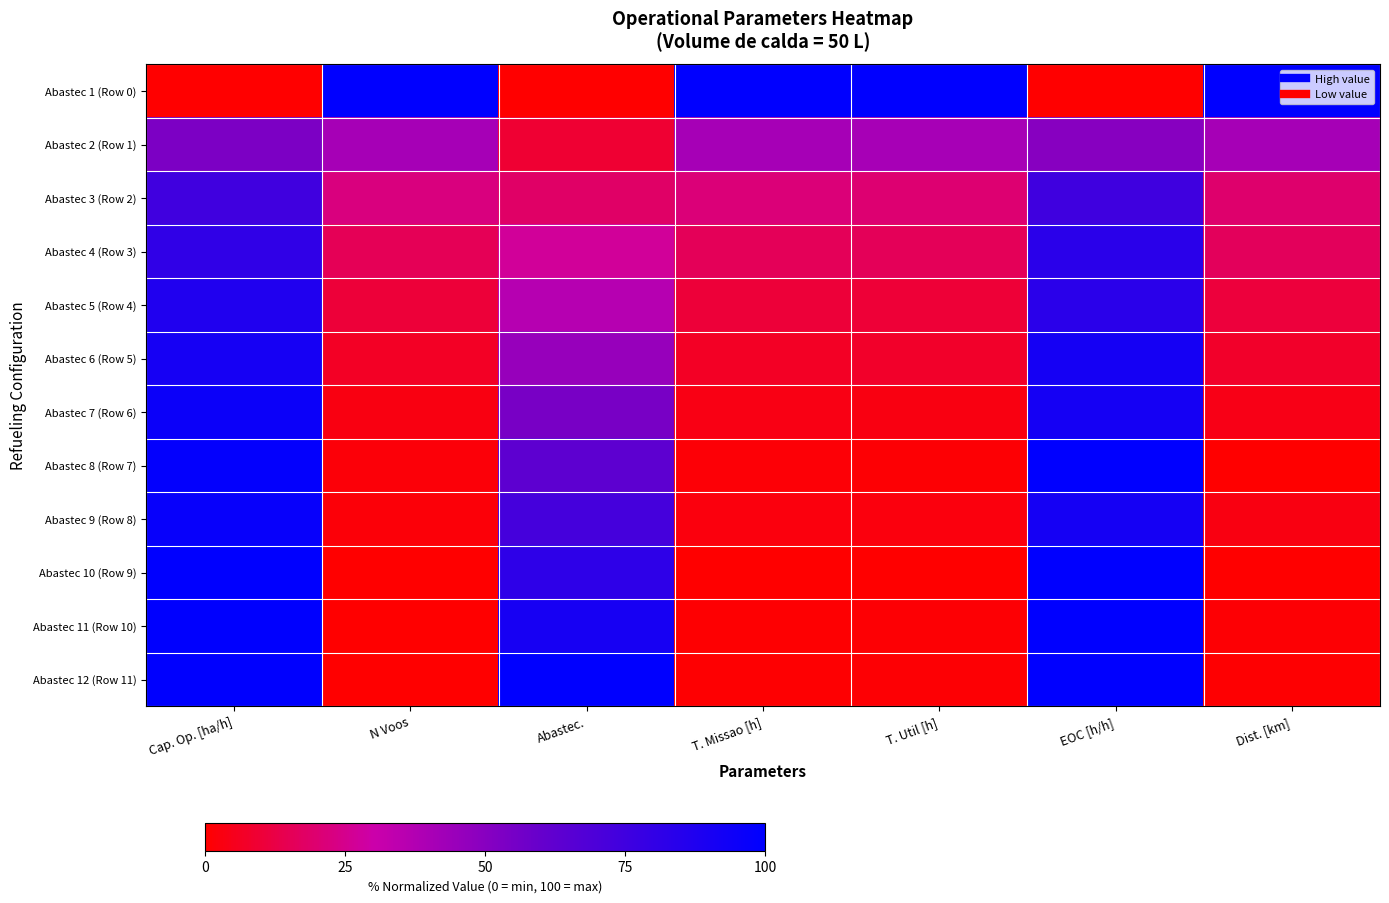

Reading right to left, extract all data points from this chart.

Abastec 1 (Row 0): Dist. [km]=100.0	EOC [h/h]=0.0	T. Util [h]=100.0	T. Missao [h]=100.0	Abastec.=0.0	N Voos=100.0	Cap. Op. [ha/h]=0.0
Abastec 2 (Row 1): Dist. [km]=41.2	EOC [h/h]=50.0	T. Util [h]=40.8	T. Missao [h]=41.4	Abastec.=9.1	N Voos=41.4	Cap. Op. [ha/h]=53.3
Abastec 3 (Row 2): Dist. [km]=19.3	EOC [h/h]=75.0	T. Util [h]=20.0	T. Missao [h]=21.3	Abastec.=18.2	N Voos=22.4	Cap. Op. [ha/h]=74.9
Abastec 4 (Row 3): Dist. [km]=16.4	EOC [h/h]=83.3	T. Util [h]=15.8	T. Missao [h]=15.7	Abastec.=27.3	N Voos=15.5	Cap. Op. [ha/h]=81.0
Abastec 5 (Row 4): Dist. [km]=10.8	EOC [h/h]=83.3	T. Util [h]=10.0	T. Missao [h]=10.4	Abastec.=36.4	N Voos=10.3	Cap. Op. [ha/h]=87.4
Abastec 6 (Row 5): Dist. [km]=7.7	EOC [h/h]=91.7	T. Util [h]=7.5	T. Missao [h]=6.8	Abastec.=45.5	N Voos=6.9	Cap. Op. [ha/h]=91.4
Abastec 7 (Row 6): Dist. [km]=3.9	EOC [h/h]=91.7	T. Util [h]=3.3	T. Missao [h]=3.6	Abastec.=54.5	N Voos=3.4	Cap. Op. [ha/h]=95.6
Abastec 8 (Row 7): Dist. [km]=0.2	EOC [h/h]=100.0	T. Util [h]=0.8	T. Missao [h]=1.2	Abastec.=63.6	N Voos=1.7	Cap. Op. [ha/h]=98.6
Abastec 9 (Row 8): Dist. [km]=3.2	EOC [h/h]=91.7	T. Util [h]=2.5	T. Missao [h]=2.4	Abastec.=72.7	N Voos=1.7	Cap. Op. [ha/h]=97.2
Abastec 10 (Row 9): Dist. [km]=0.0	EOC [h/h]=100.0	T. Util [h]=0.0	T. Missao [h]=0.0	Abastec.=81.8	N Voos=0.0	Cap. Op. [ha/h]=100.0
Abastec 11 (Row 10): Dist. [km]=0.8	EOC [h/h]=100.0	T. Util [h]=0.8	T. Missao [h]=0.4	Abastec.=90.9	N Voos=0.0	Cap. Op. [ha/h]=99.5
Abastec 12 (Row 11): Dist. [km]=0.7	EOC [h/h]=100.0	T. Util [h]=0.8	T. Missao [h]=0.4	Abastec.=100.0	N Voos=0.0	Cap. Op. [ha/h]=99.4